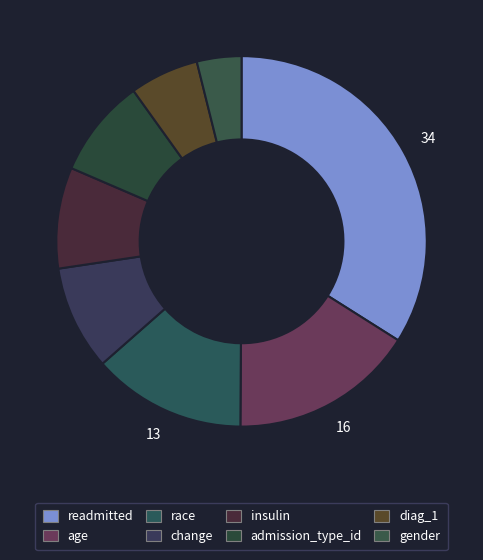

Is it true that diag_1 is 1% of the pie?

False